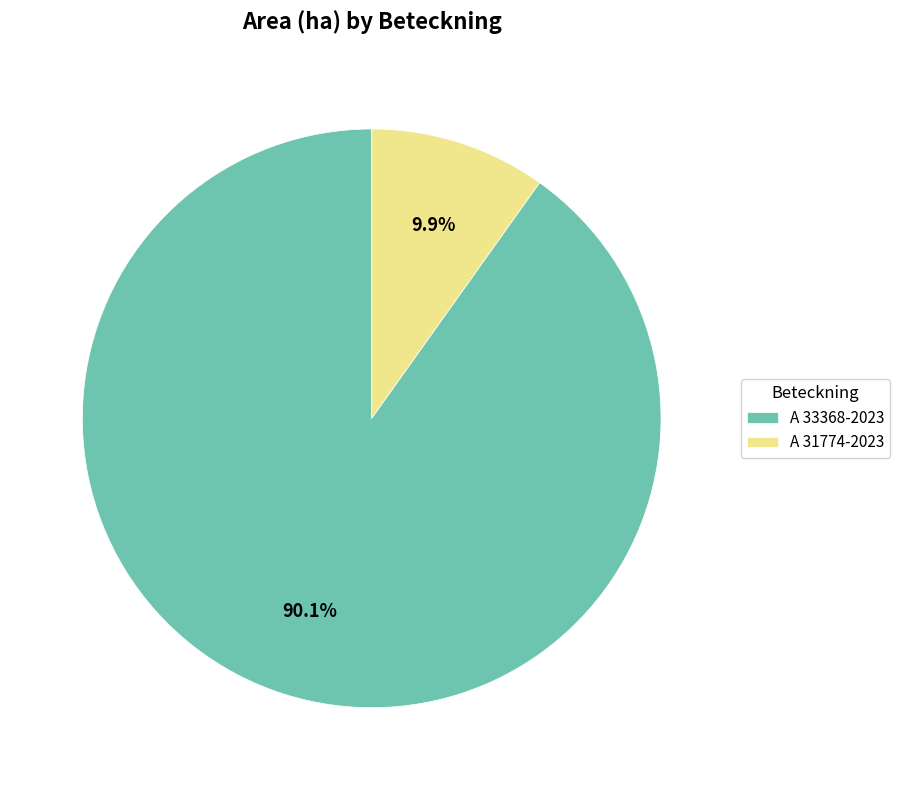

What is the smallest slice in the pie chart?

A 31774-2023